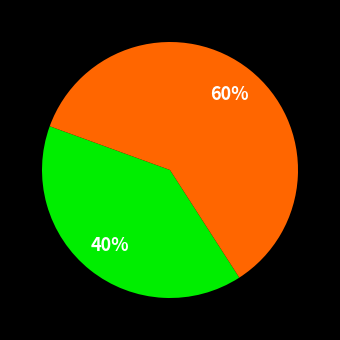

Does any single category account for the majority?

Yes